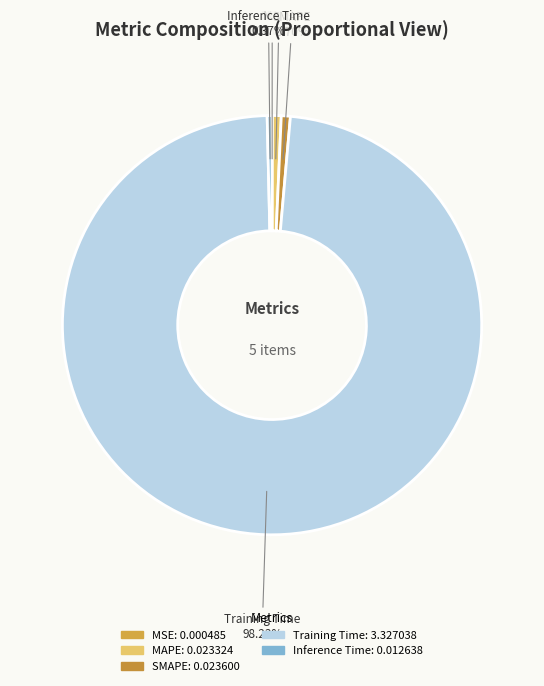

The Training Time slice represents 92% of the pie. True or false?

False